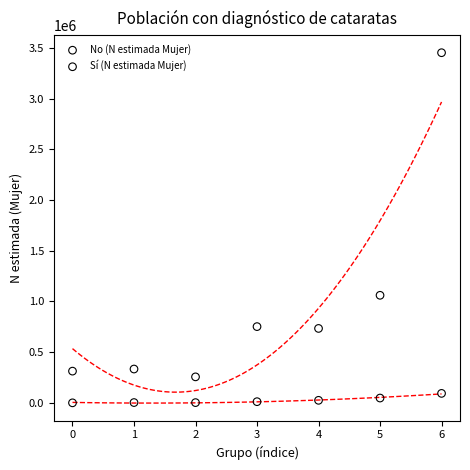

Which series reaches the maximum Y coordinate?

No (N estimada Mujer)